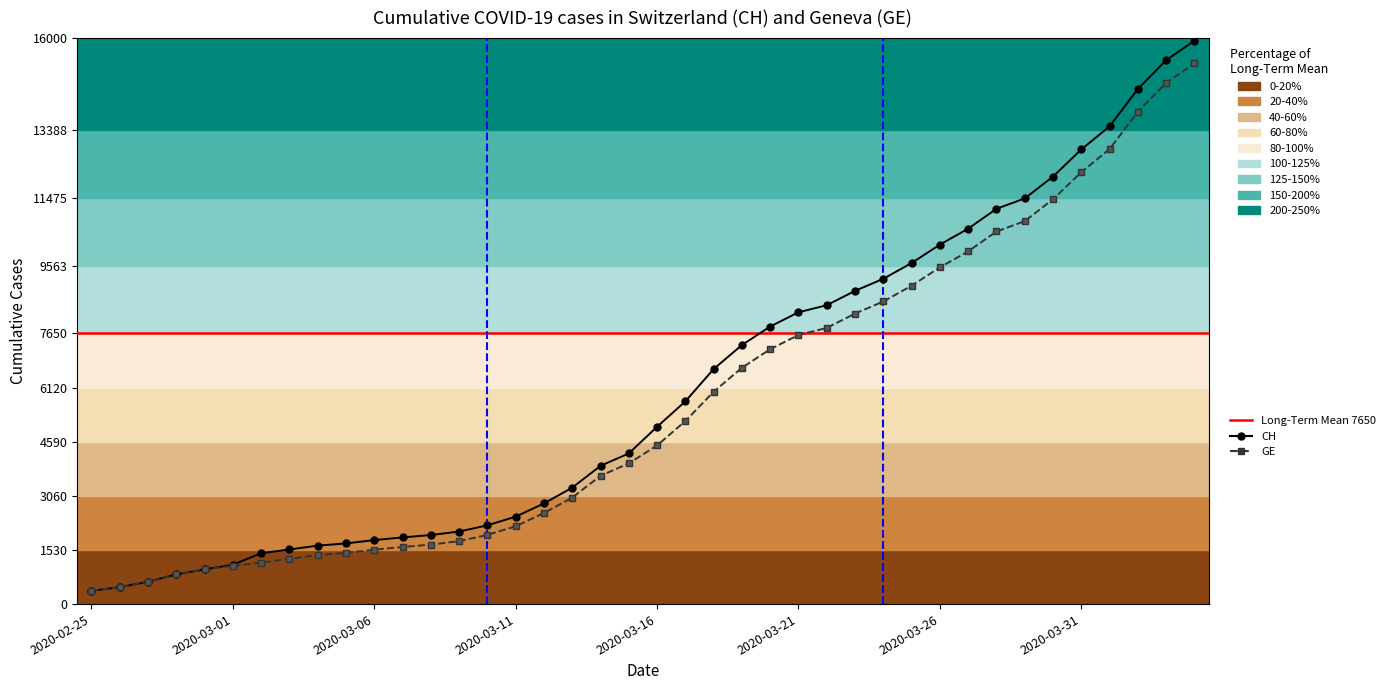

At how many categories does at least one series exceed 1786?

30